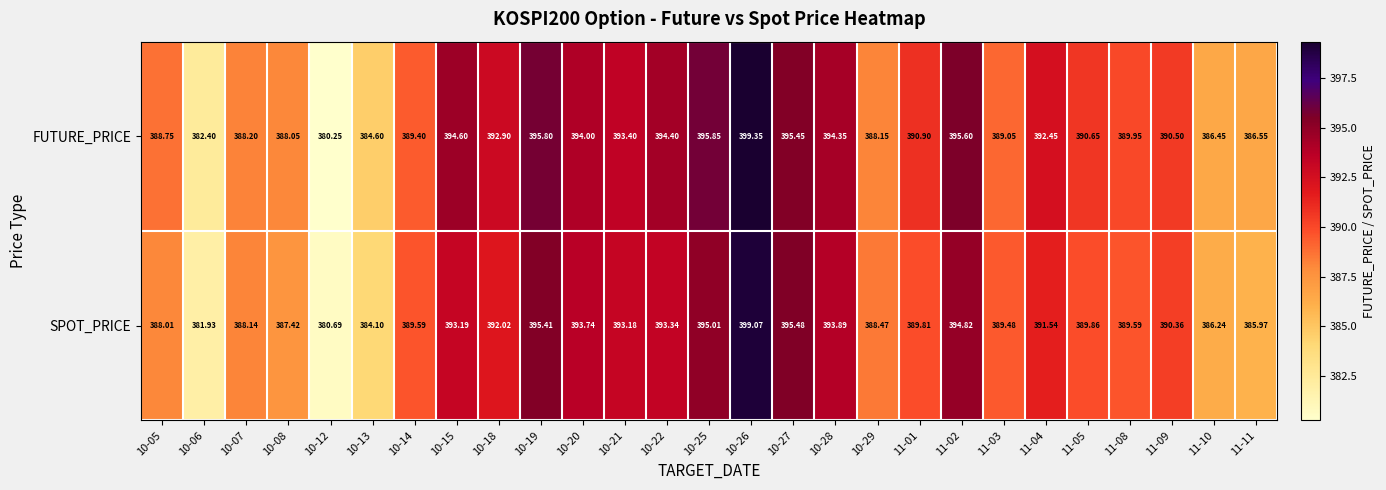

Between 10-26 and 11-08, which series saw the biggest shift?

SPOT_PRICE